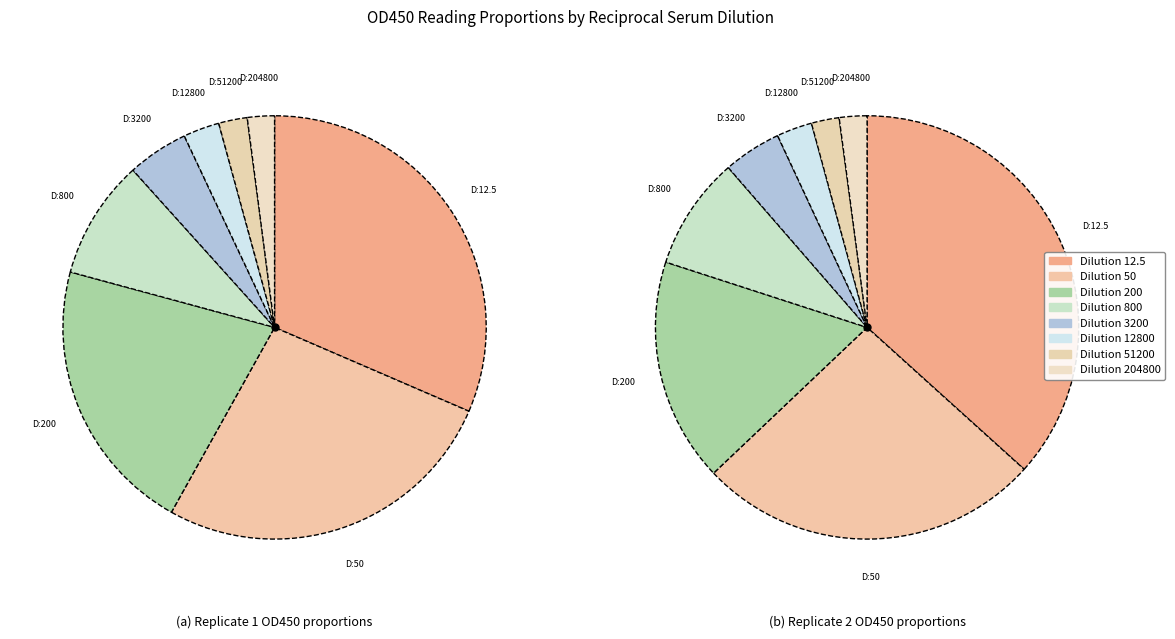

Which category has the smallest portion of the pie?

204800